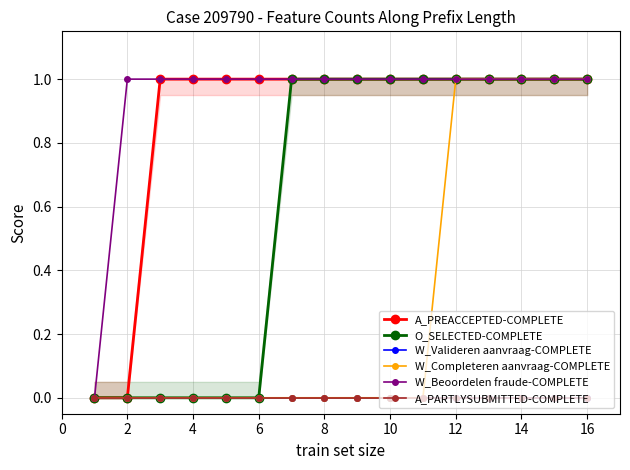

Between 8 and 4, which is larger?

8